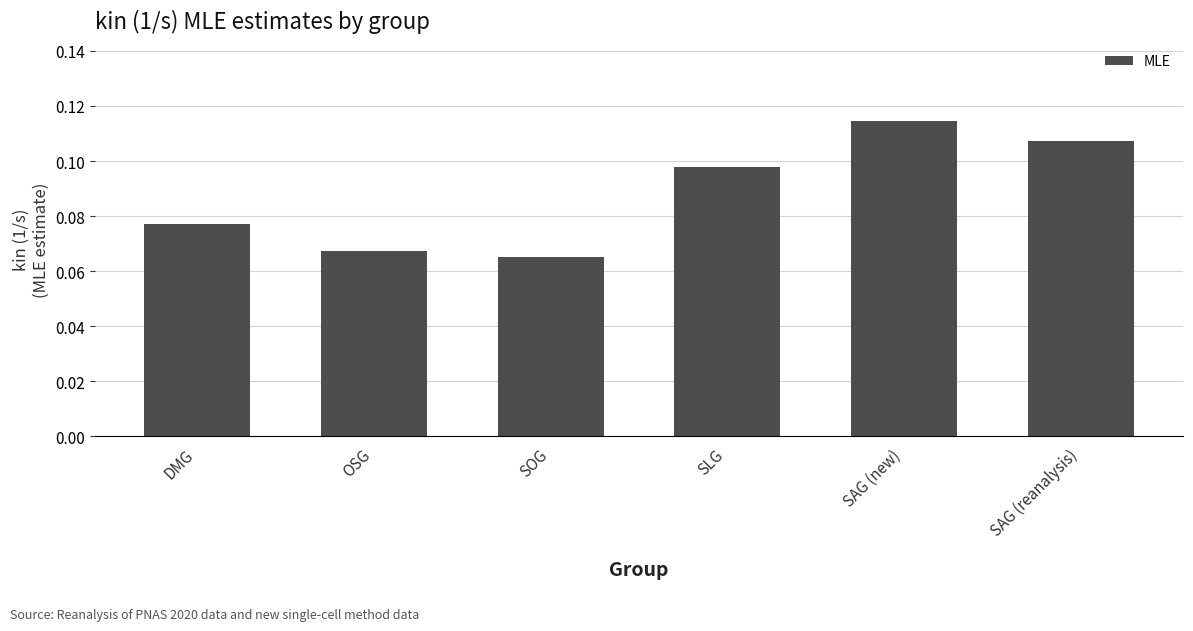

Does the chart contain any negative values?

No